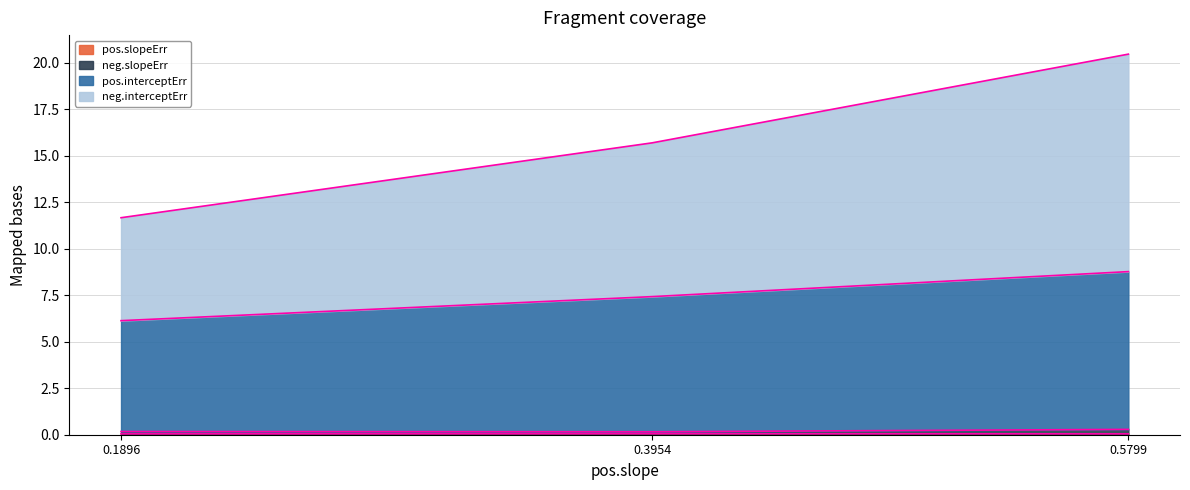

Does the chart display data point markers on the line(s)?

No